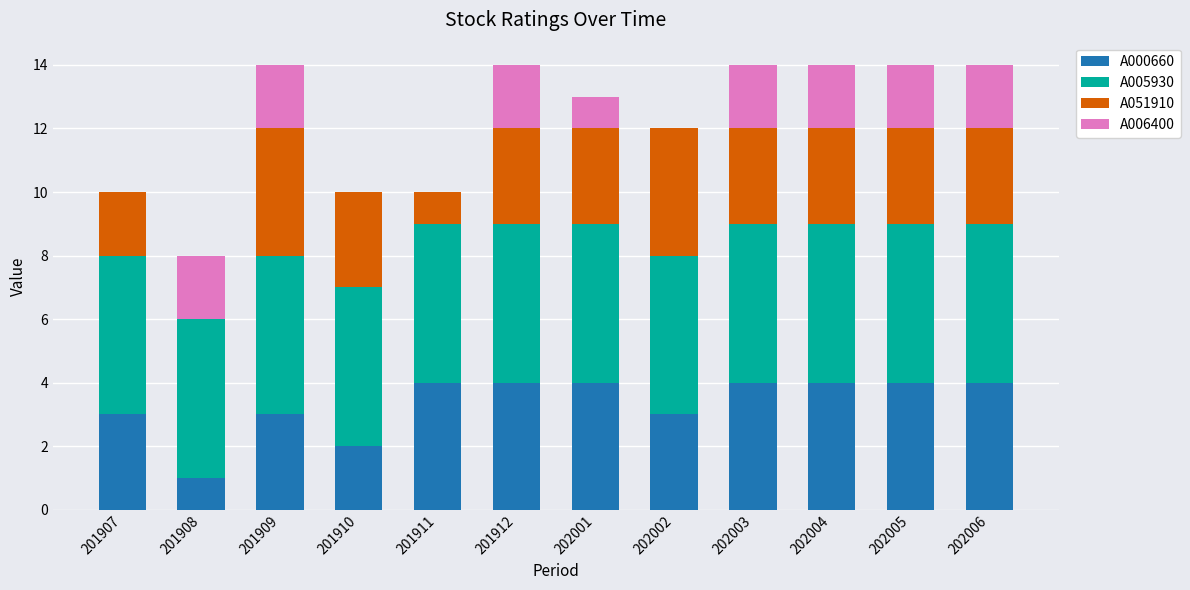

The value of A000660 at 202005 is 4. True or false?

True